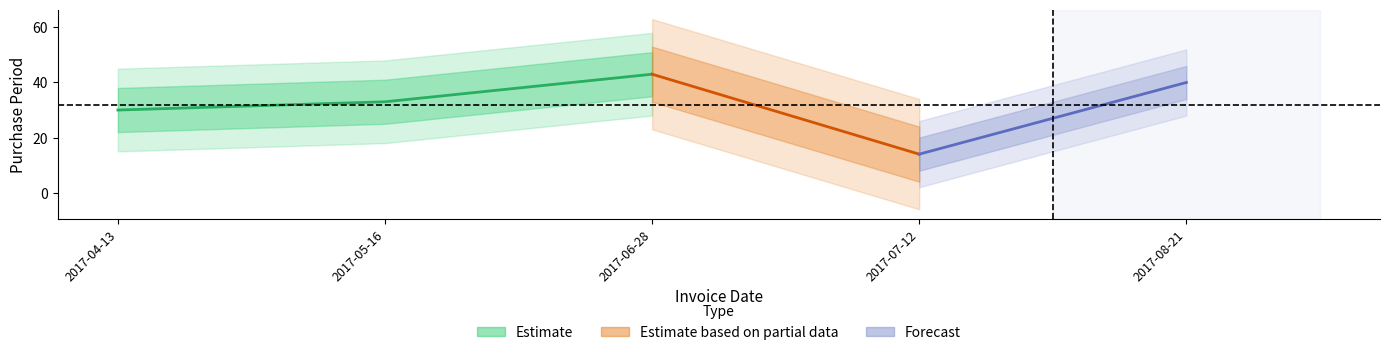

Reading left to right, transcribe all the data shown in this chart.

30	33	43	14	40